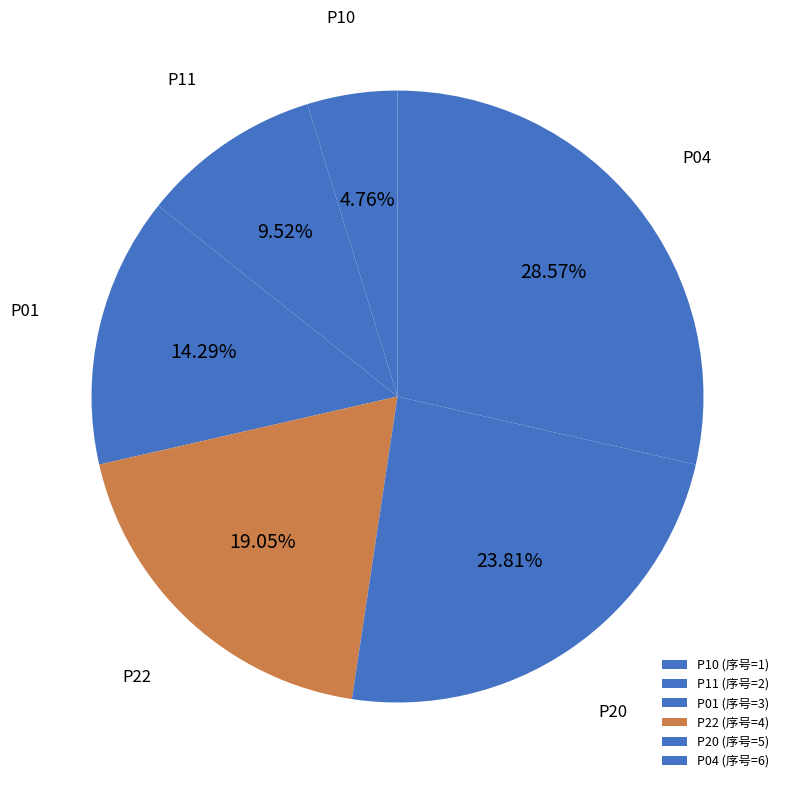

How many segments does this pie chart have?

6